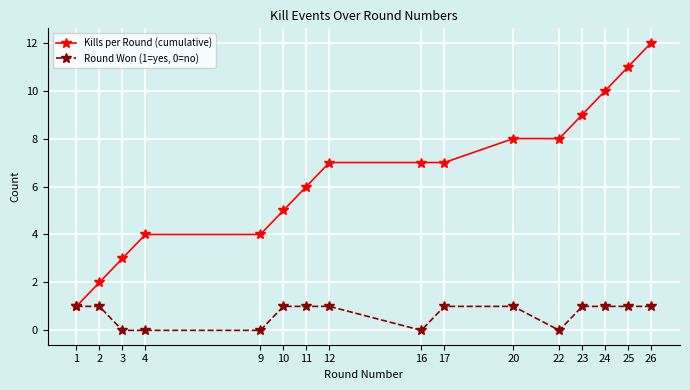

What are all the series names shown in the legend?

Kills per Round (cumulative), Round Won (1=yes, 0=no)